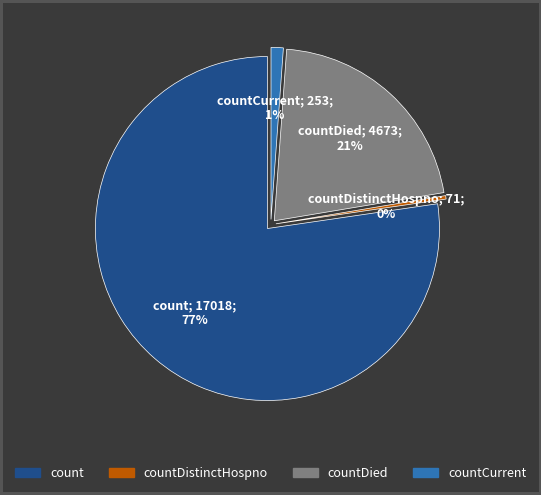

True or false: countCurrent accounts for 1% of the total.

True